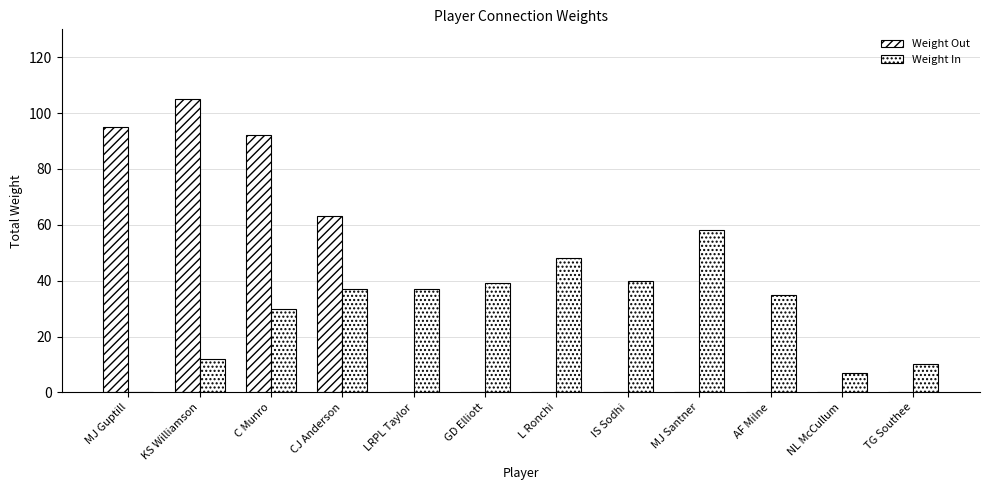

Reading left to right, what are all the values shown in this chart?

Weight Out: 95	105	92	63	0	0	0	0	0	0	0	0
Weight In: 0	12	30	37	37	39	48	40	58	35	7	10